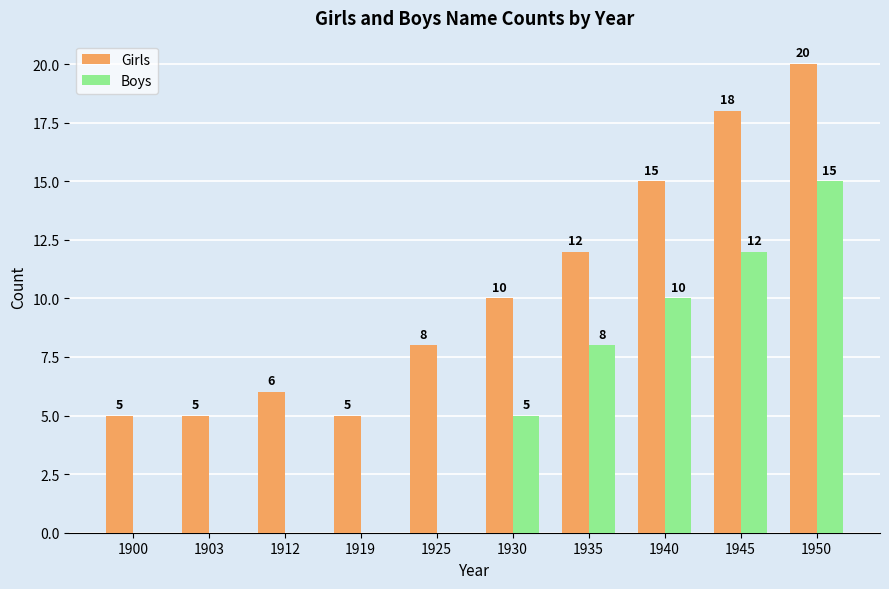

The value of Boys at 1919 is 0. True or false?

True